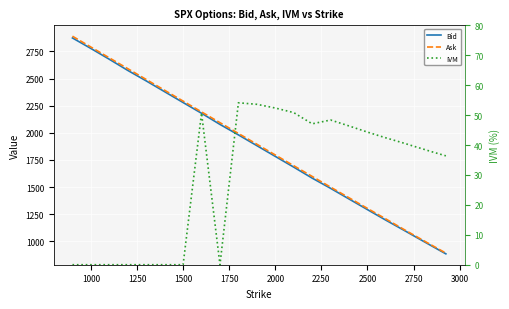

True or false: IVM and Ask cross at least once.

False